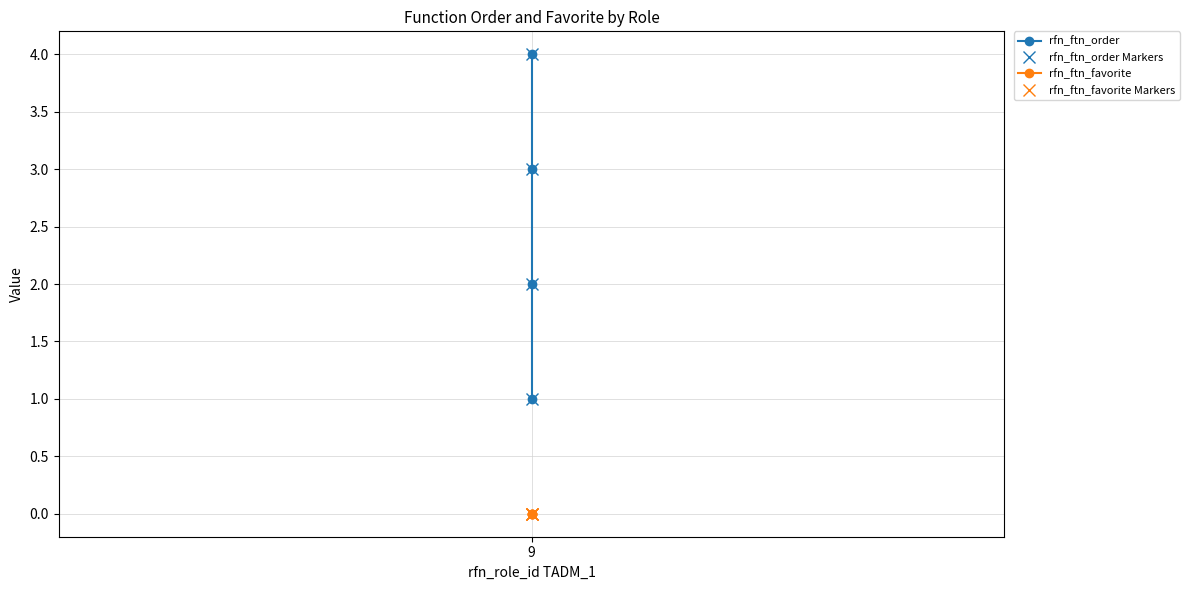

At which category does the chart reach its minimum across all series?

9